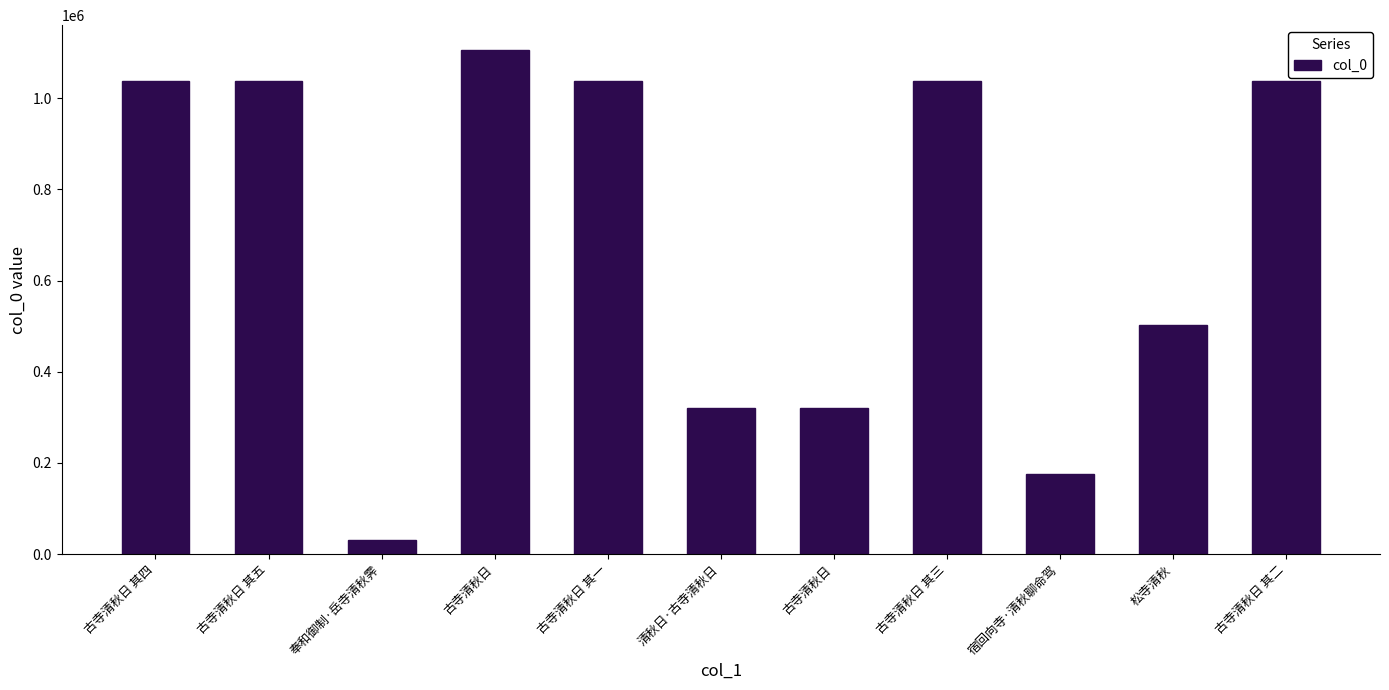

The value at 古寺清秋日 其四 is 1037999. True or false?

True